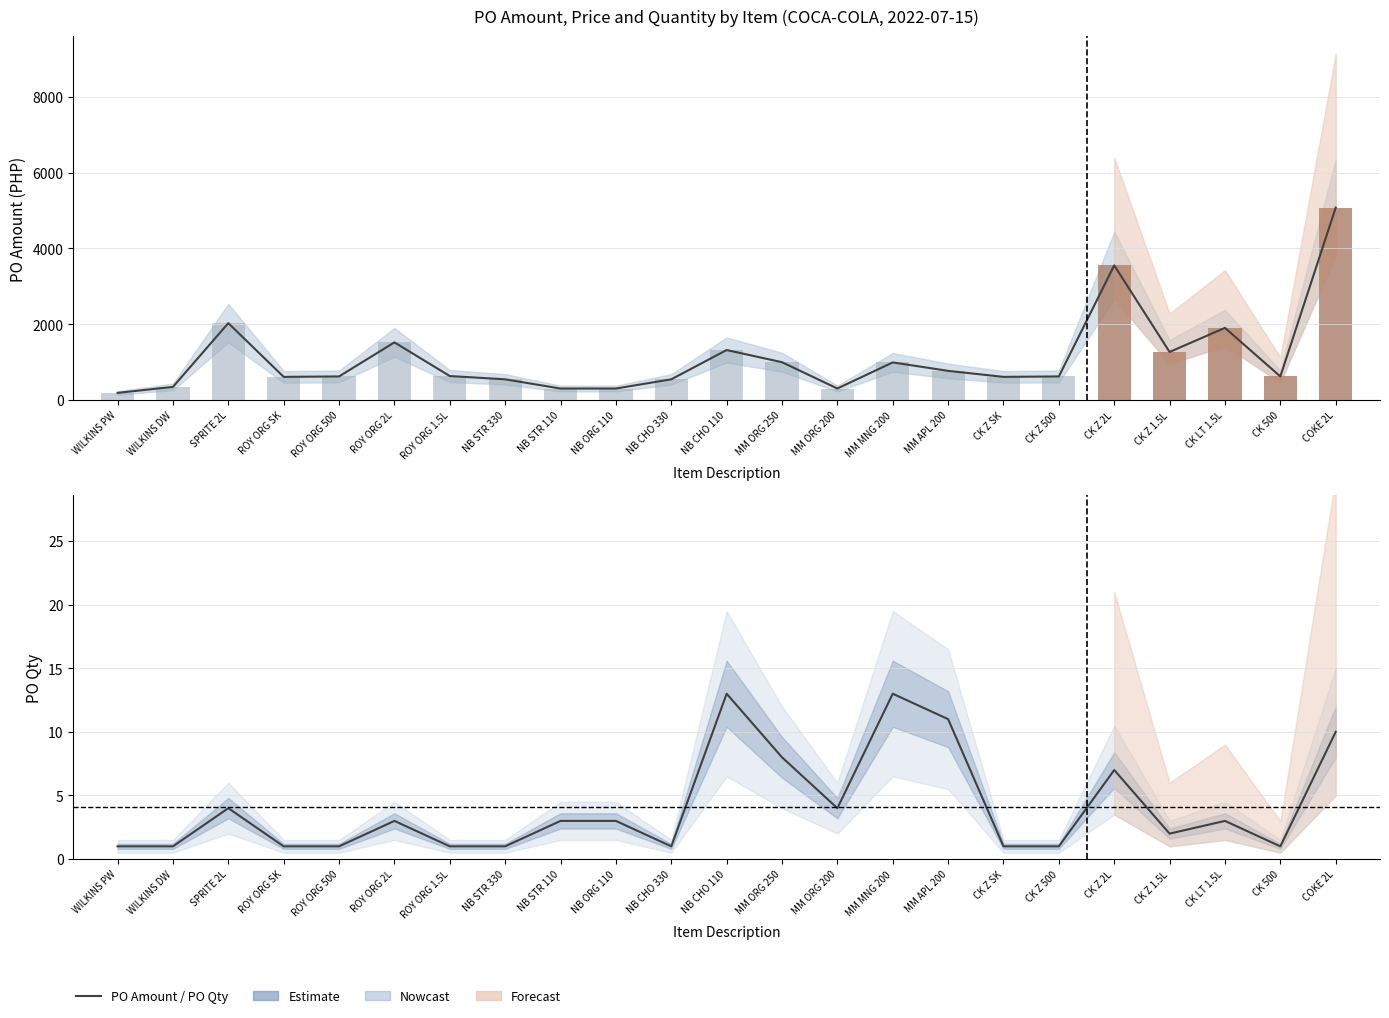

List the labels in order of PO Qty value, largest first.

NB CHO 110, MM MNG 200, MM APL 200, COKE 2L, MM ORG 250, CK Z 2L, SPRITE 2L, MM ORG 200, ROY ORG 2L, NB STR 110, NB ORG 110, CK LT 1.5L, CK Z 1.5L, WILKINS PW, WILKINS DW, ROY ORG SK, ROY ORG 500, ROY ORG 1.5L, NB STR 330, NB CHO 330, CK Z SK, CK Z 500, CK 500